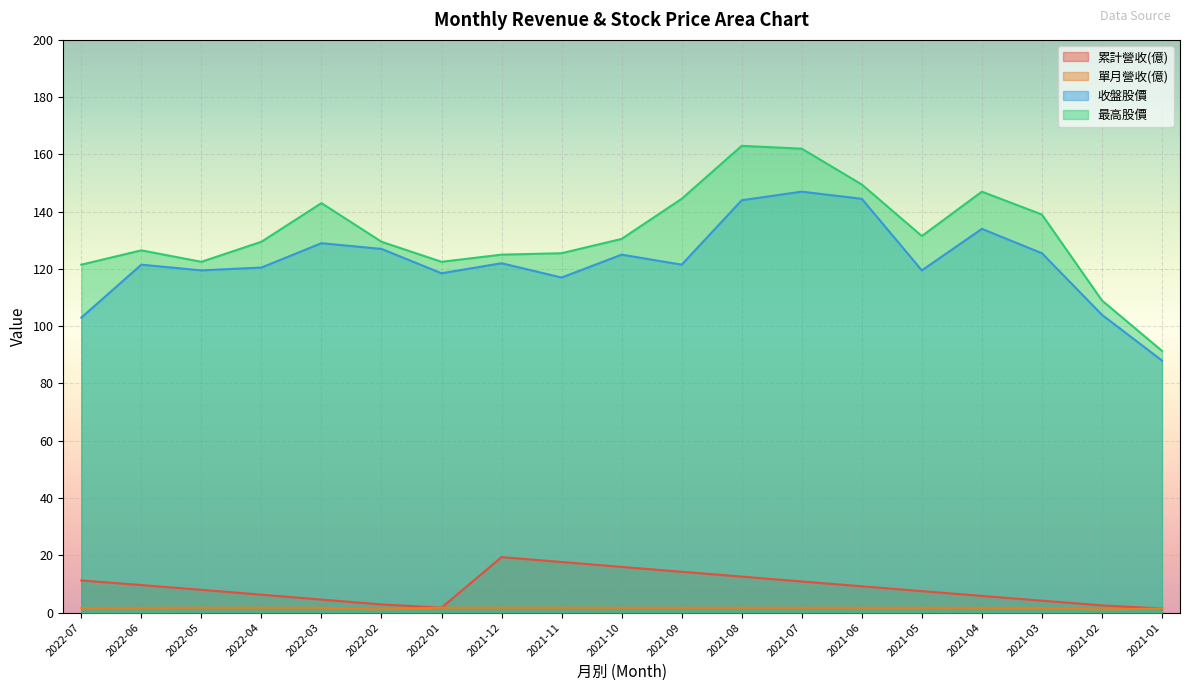

In 收盤股價, how many points are higher than both neighbors (excluding endpoints)?

6